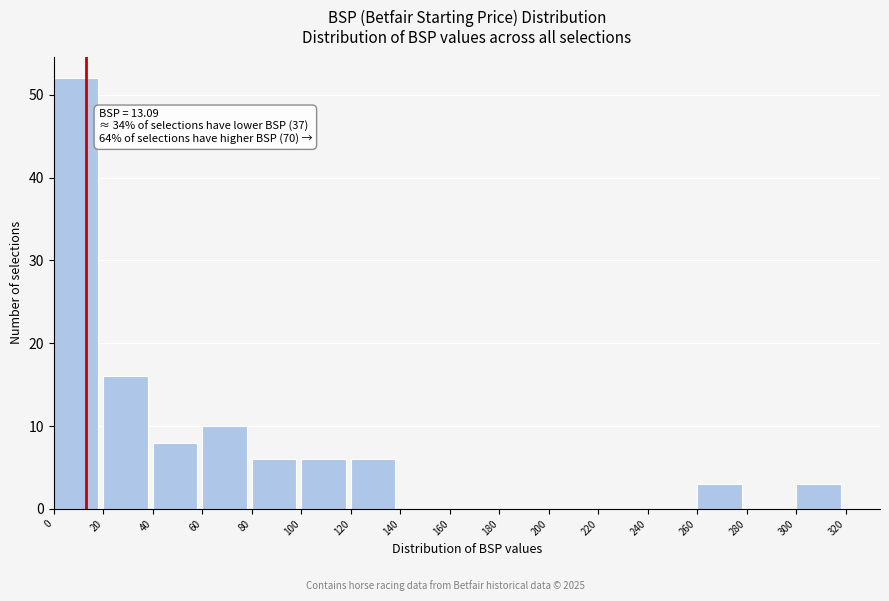

Over which range of the x-axis is the bar tallest?

0 to 20